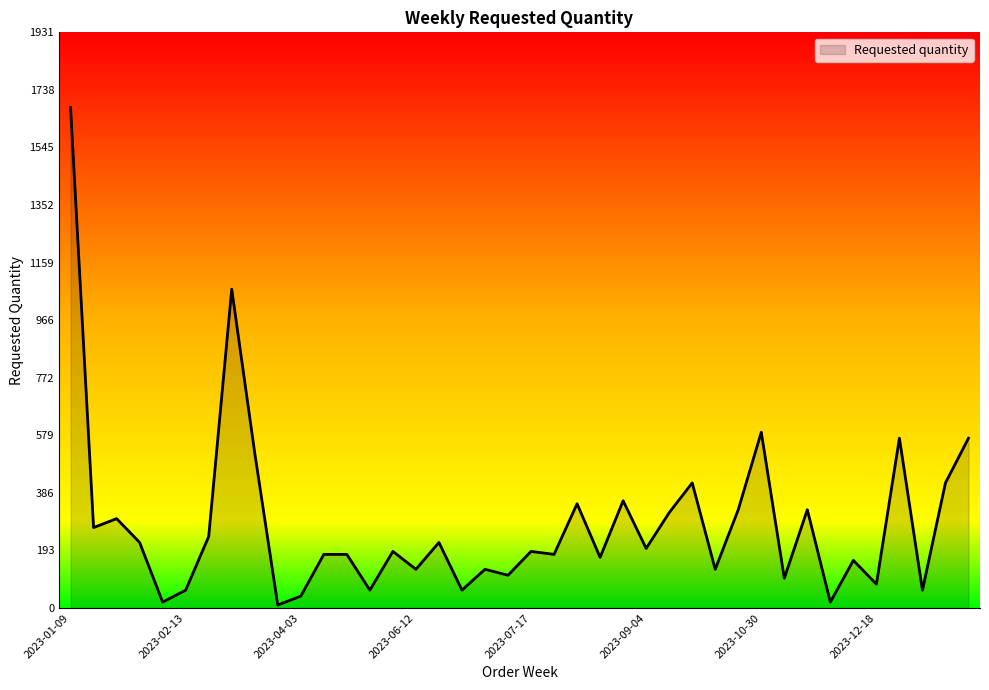

What is the difference between the maximum and minimum values?

1670